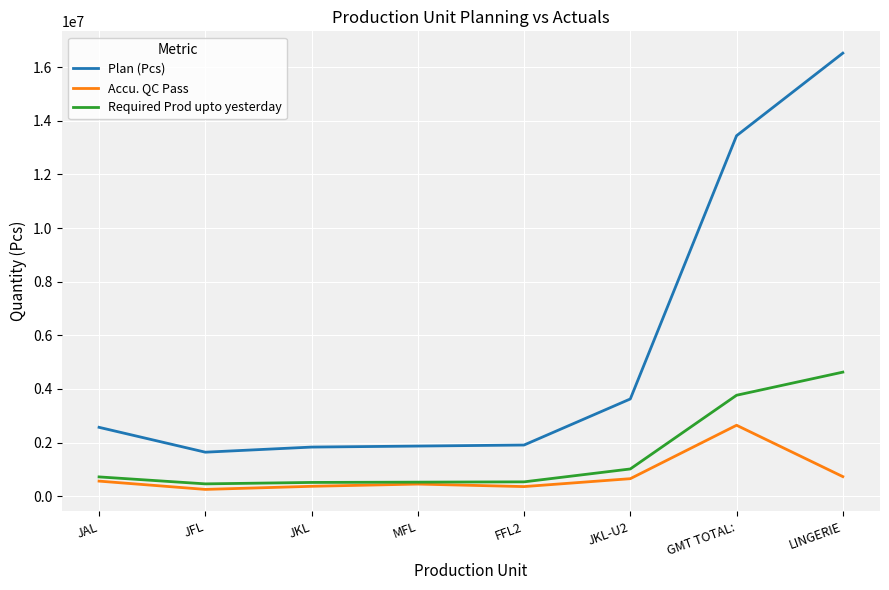

The value of Accu. QC Pass at JAL is 561830.0. True or false?

True